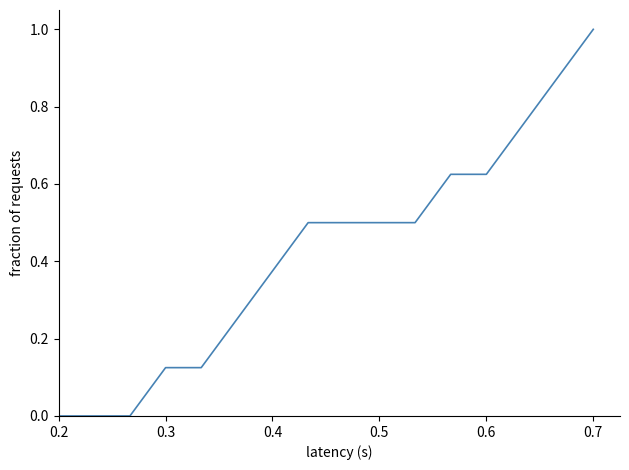

Is this an area chart (filled region under the line)?

No